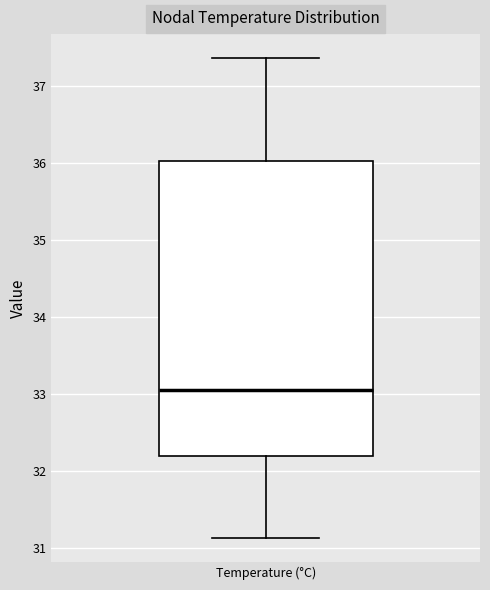

Where does the lower whisker of the box for Temperature (°C) end on the y-axis? The values are not printed on the chart, so give them approximately, as read against the axis.

31.1